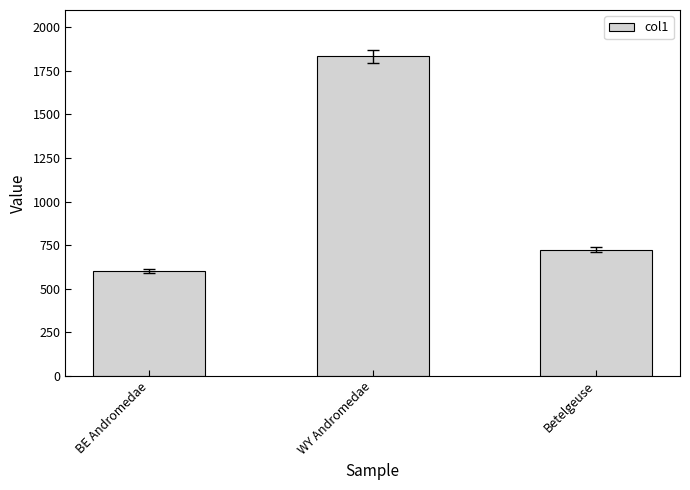

What is the label of the 3rd bar from the right?

BE Andromedae